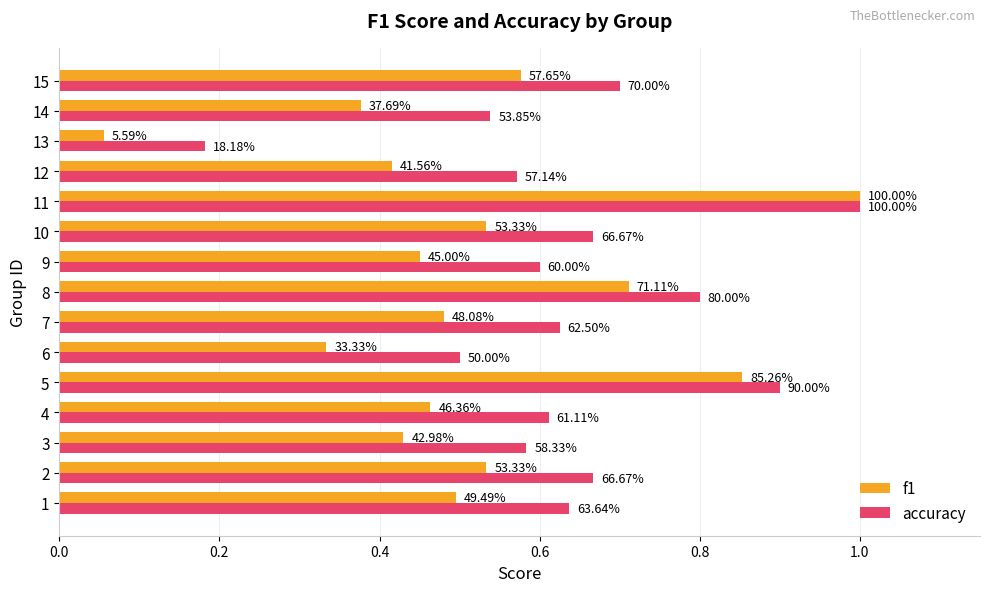

List the series in order of their overall mean, highest first.

accuracy, f1